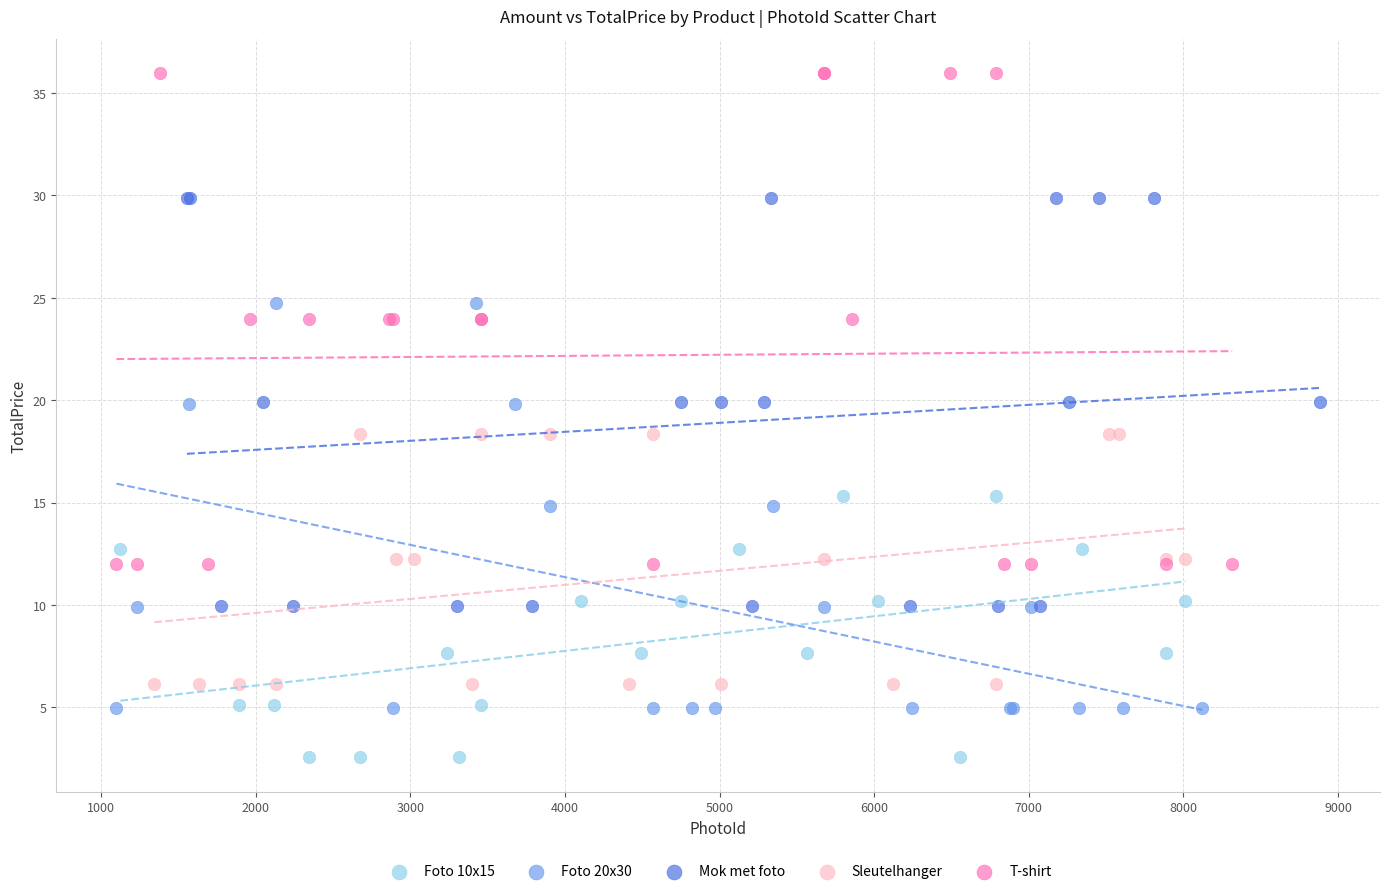

Which series contains the lowest Y value?

Foto 10x15